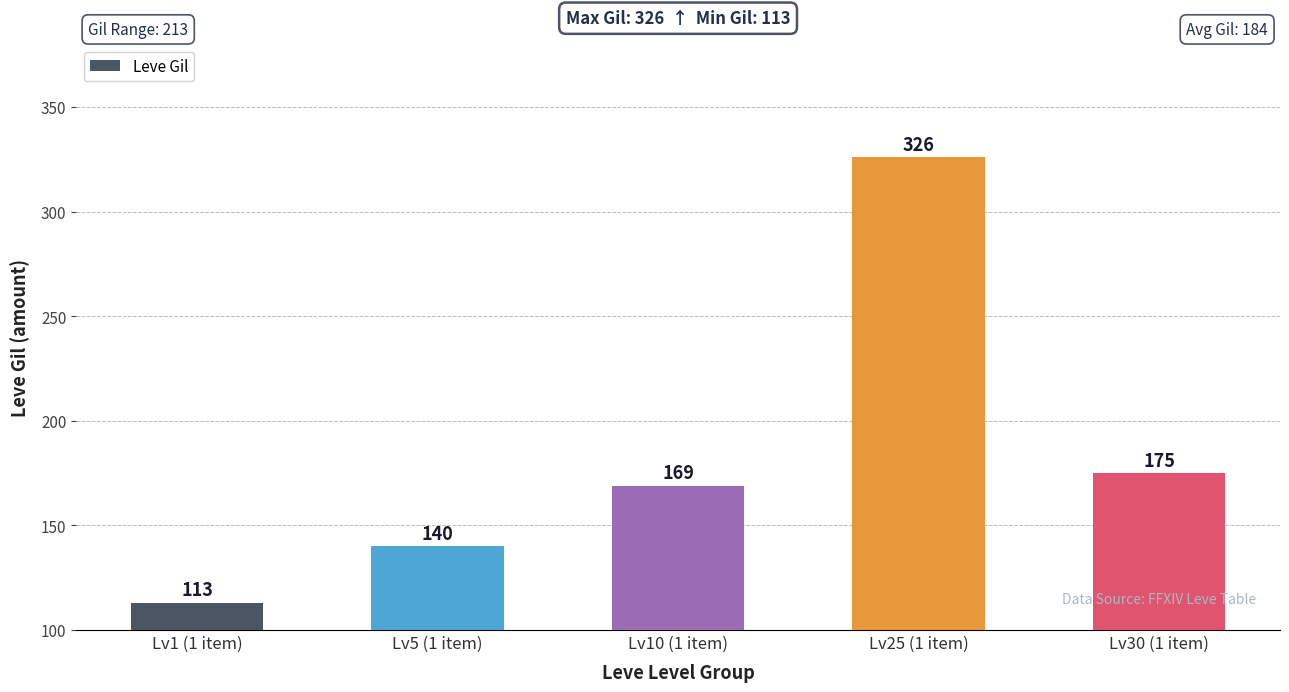

What is the change in value from Lv5 (1 item) to Lv30 (1 item)?

+35